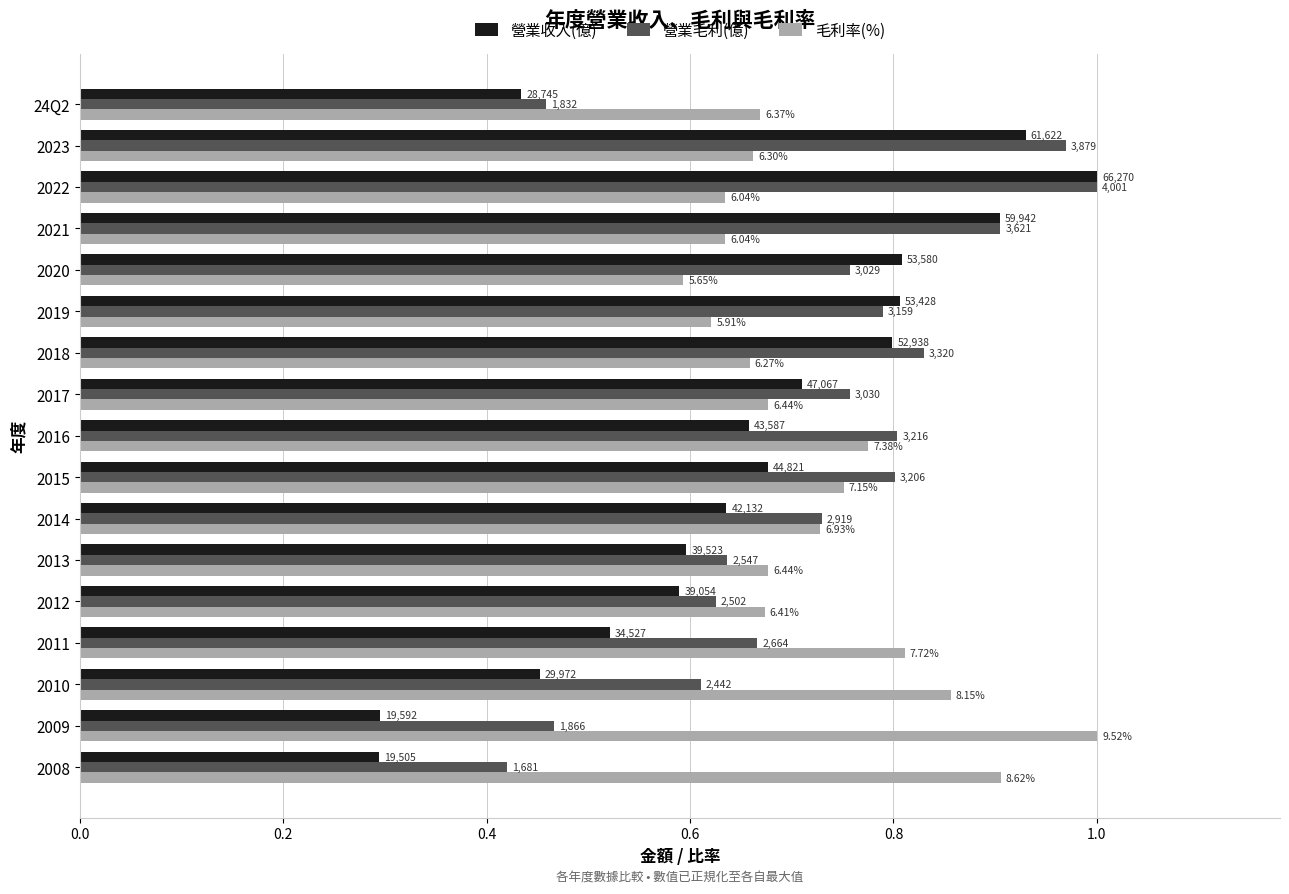

What is the average value of the 營業收入(億) series?

0.7